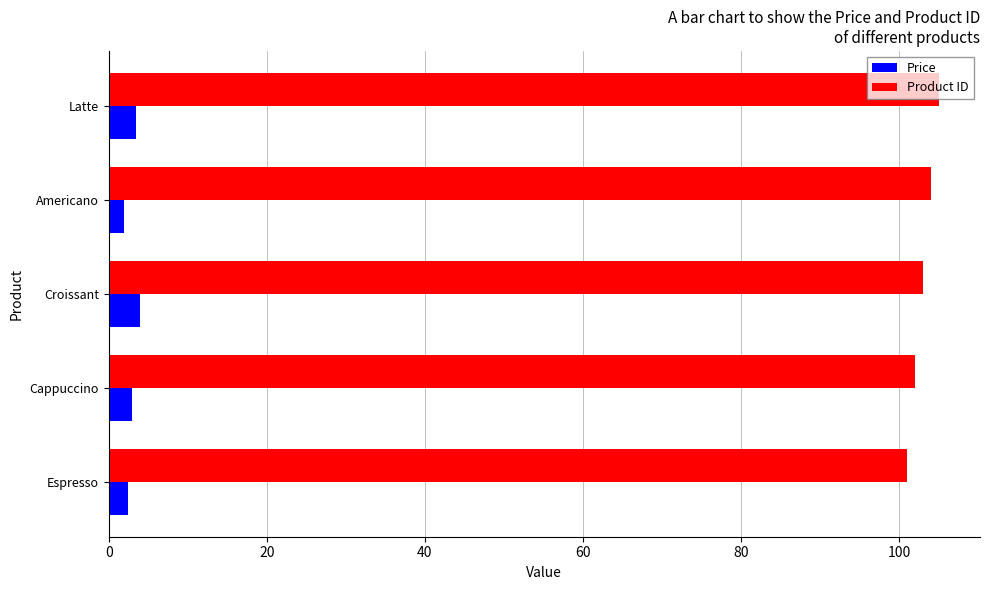

What is the sum of all Price values?

15.0